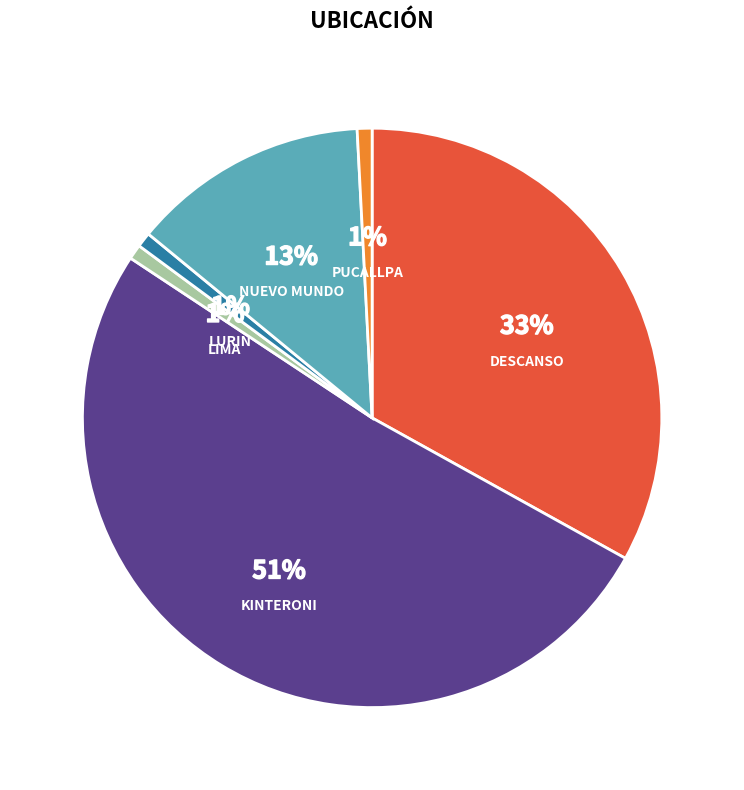

Which category has the biggest portion of the pie?

KINTERONI